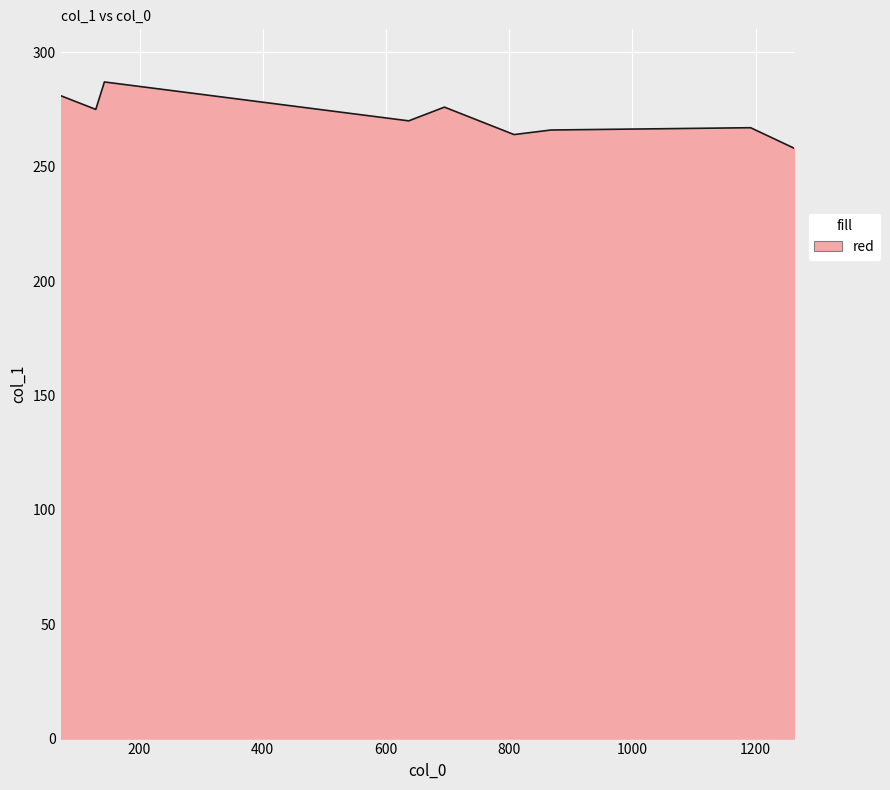

What is the difference between the maximum and minimum values?

29